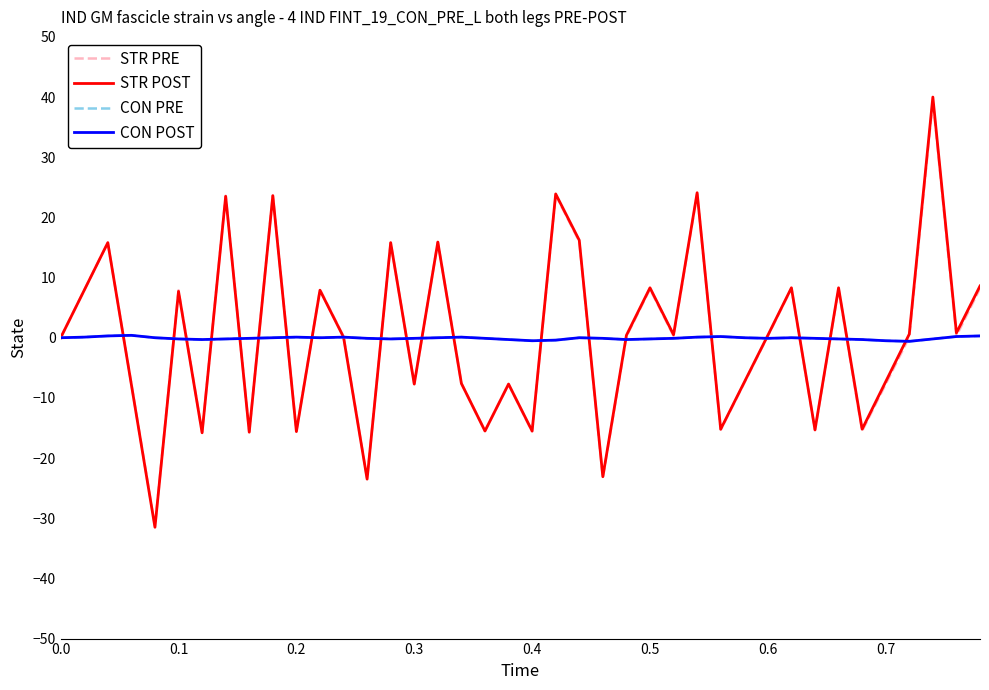

Is this an area chart (filled region under the line)?

No